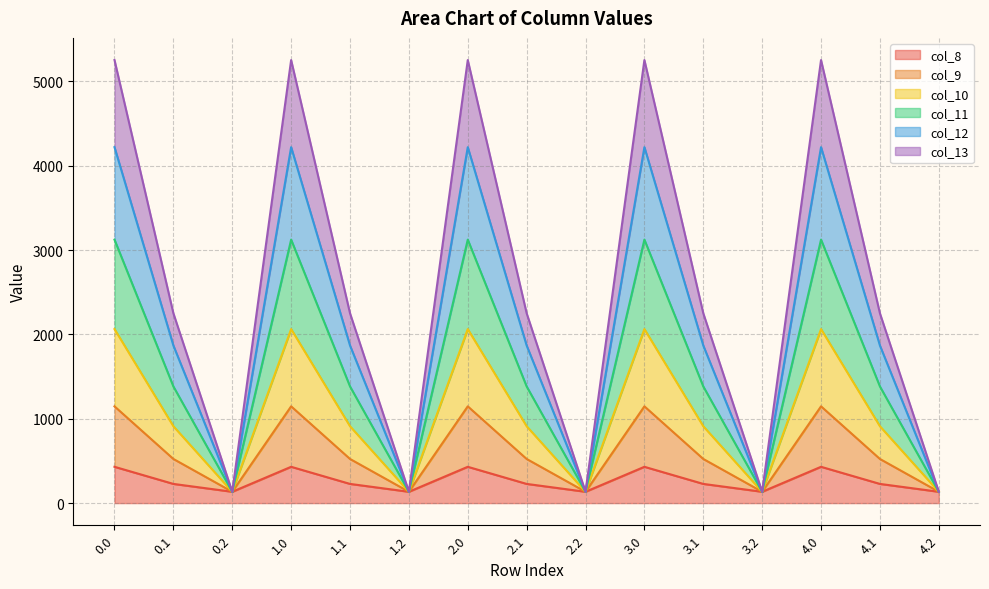

Which category has the lowest value across all series?

0.2